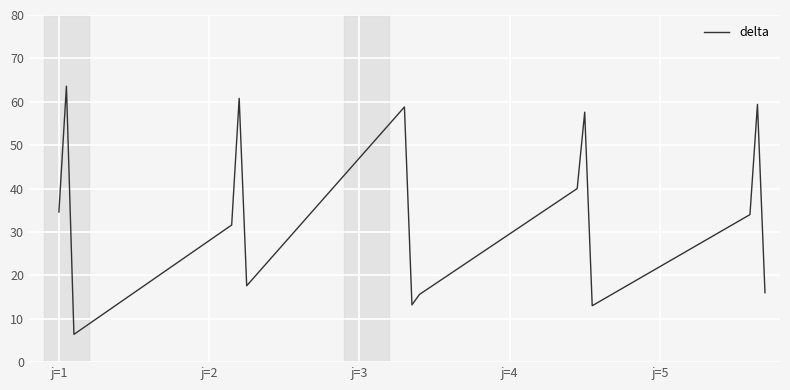

How many values are below 34?

7